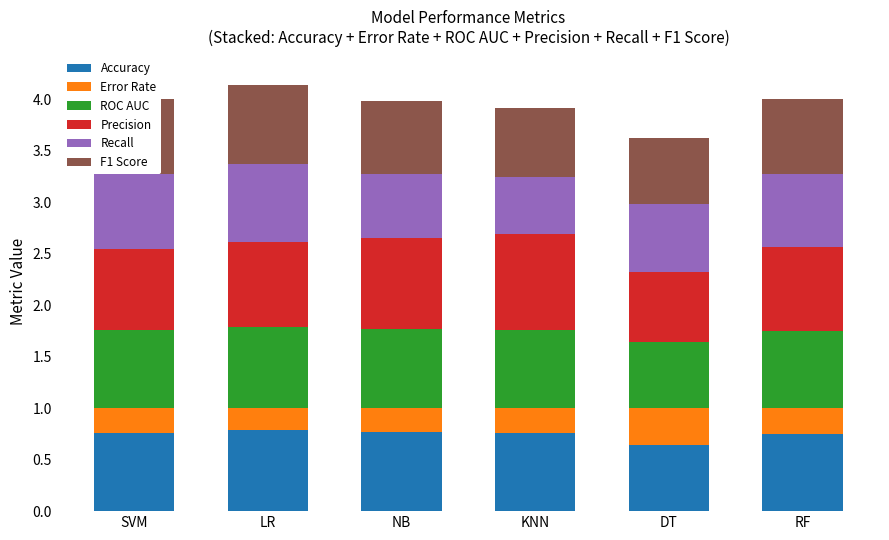

What is the lowest value of the Accuracy series?

0.6